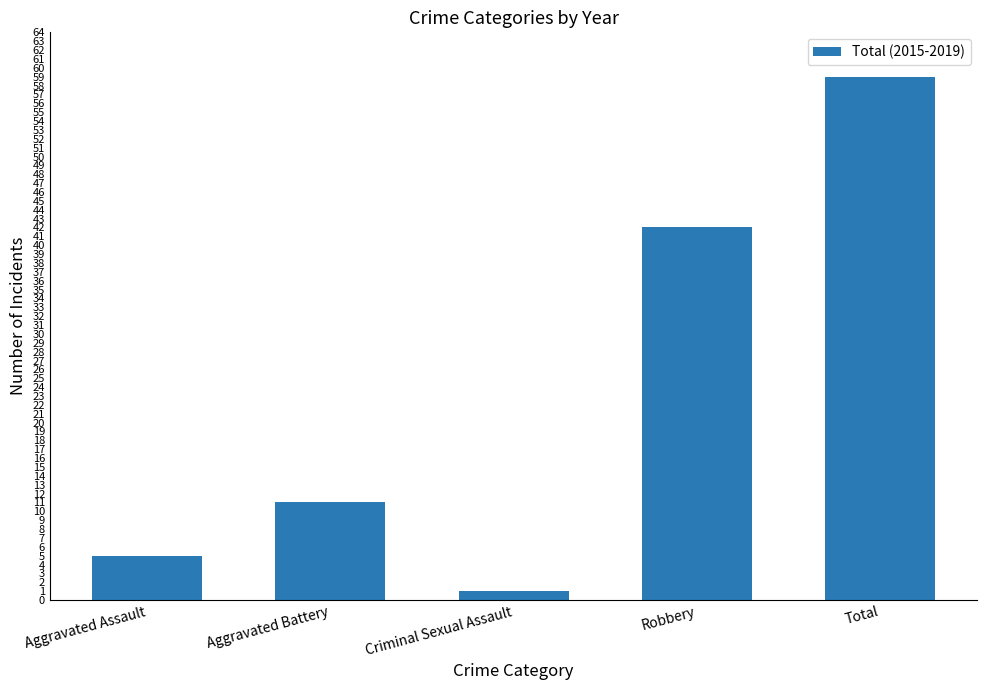

Between Total and Aggravated Assault, which is larger?

Total